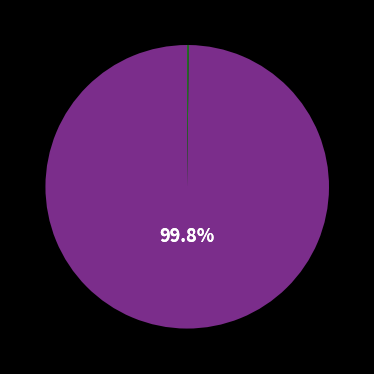

Does any single category account for the majority?

Yes